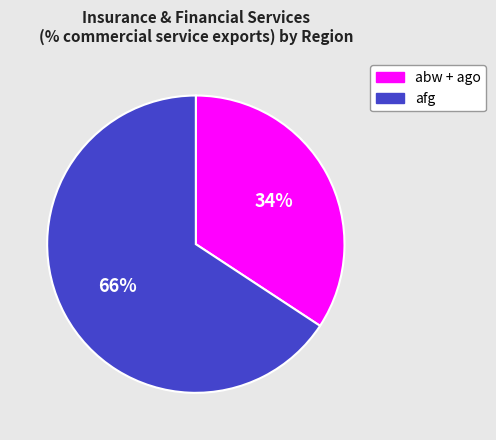

Combined, do abw + ago and afg account for over 50%?

Yes